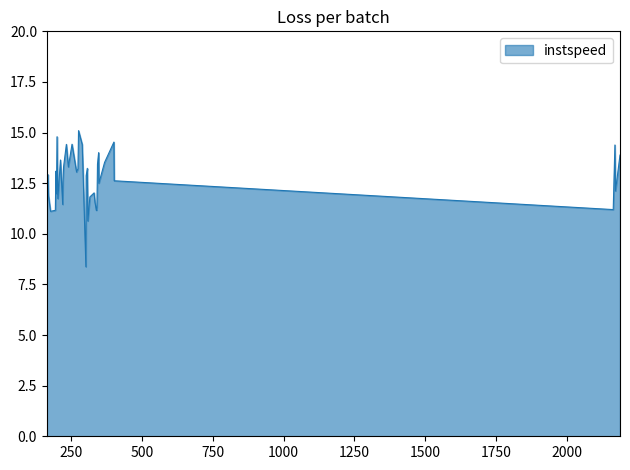

What is the difference between the second highest and minimum values?

6.4